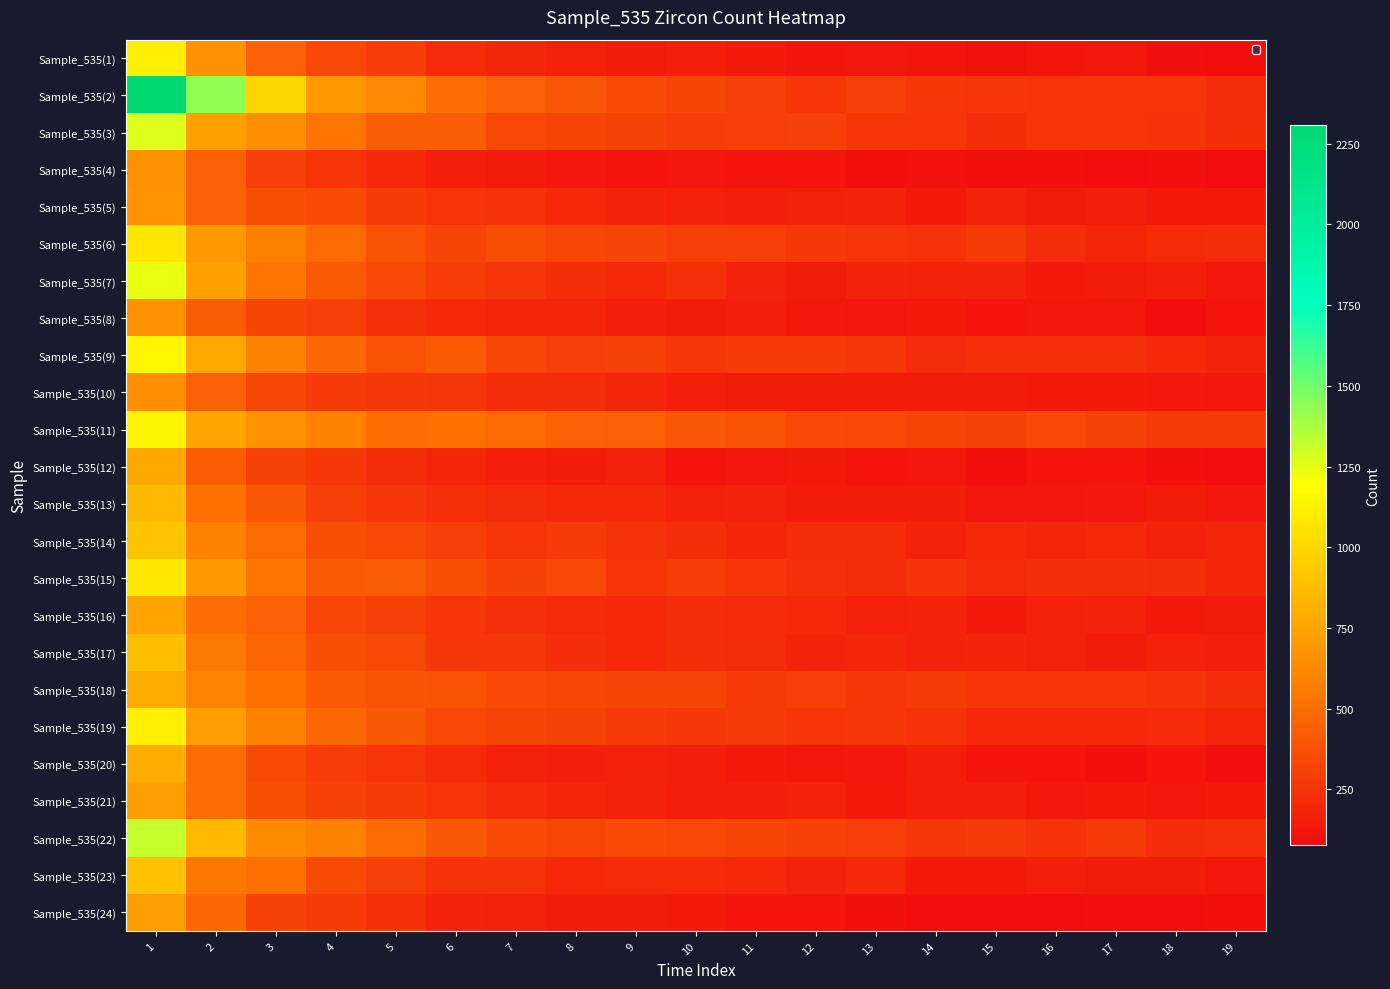

What is the difference between the highest and lowest values at 2?

1006